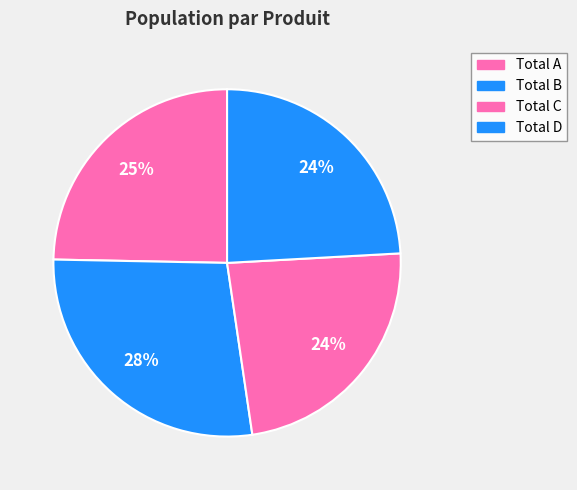

Is the sum of Total A and Total D greater than half?

No